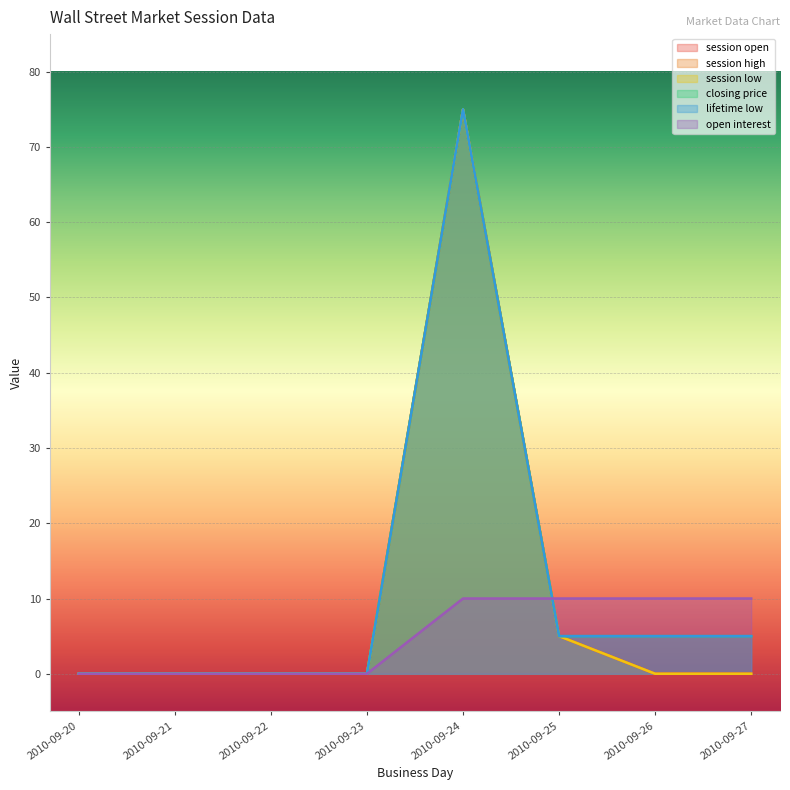

Is it true that closing price equals 44 at 2010-09-23?

False